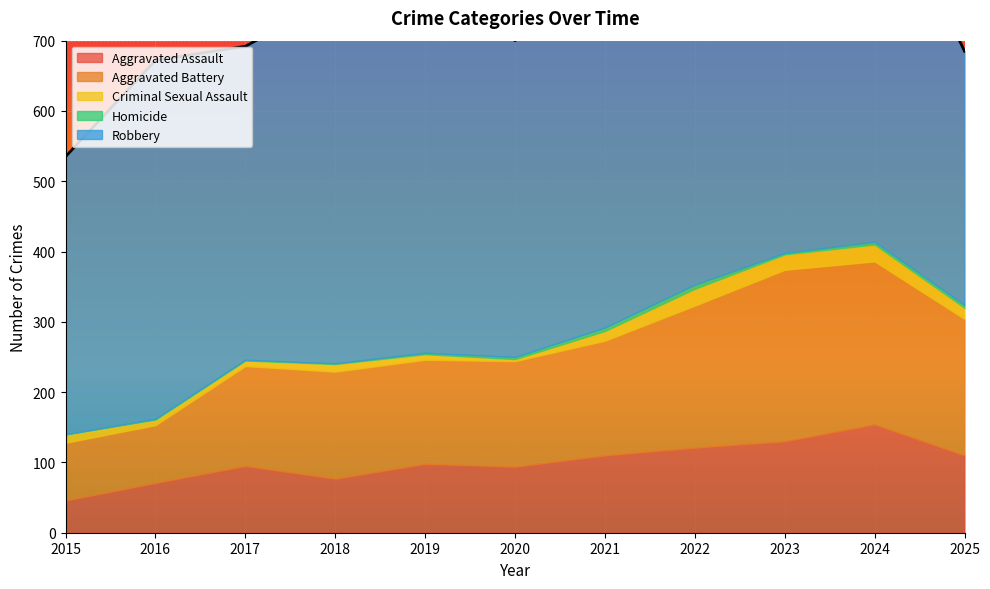

At which category does Aggravated Battery reach its first local peak?

2018